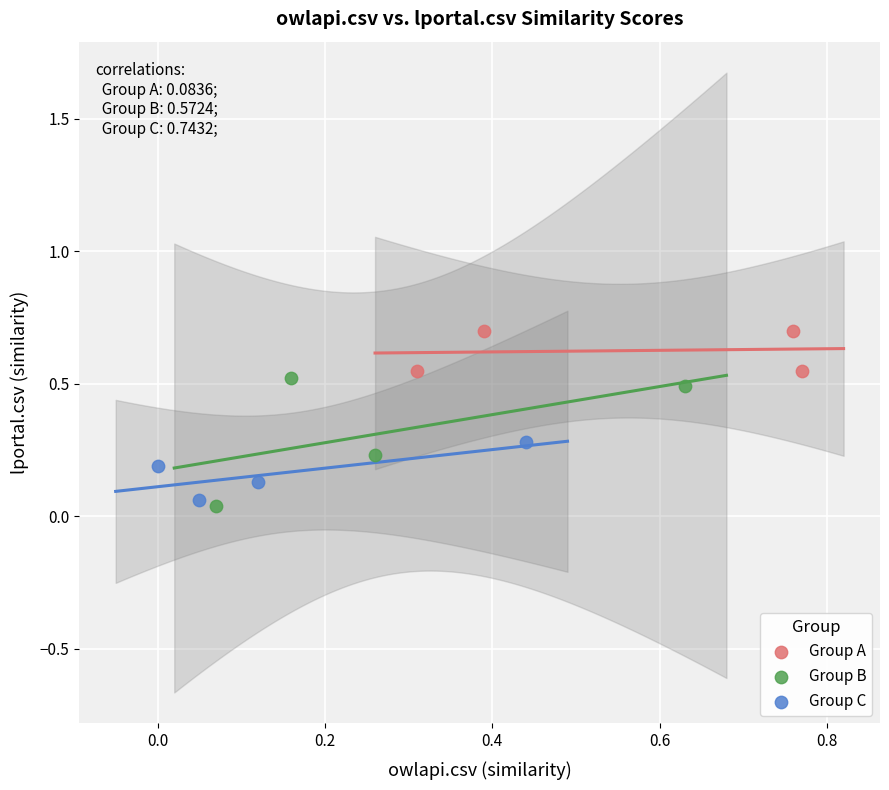

Which series has the largest Y range (max minus min)?

Group B